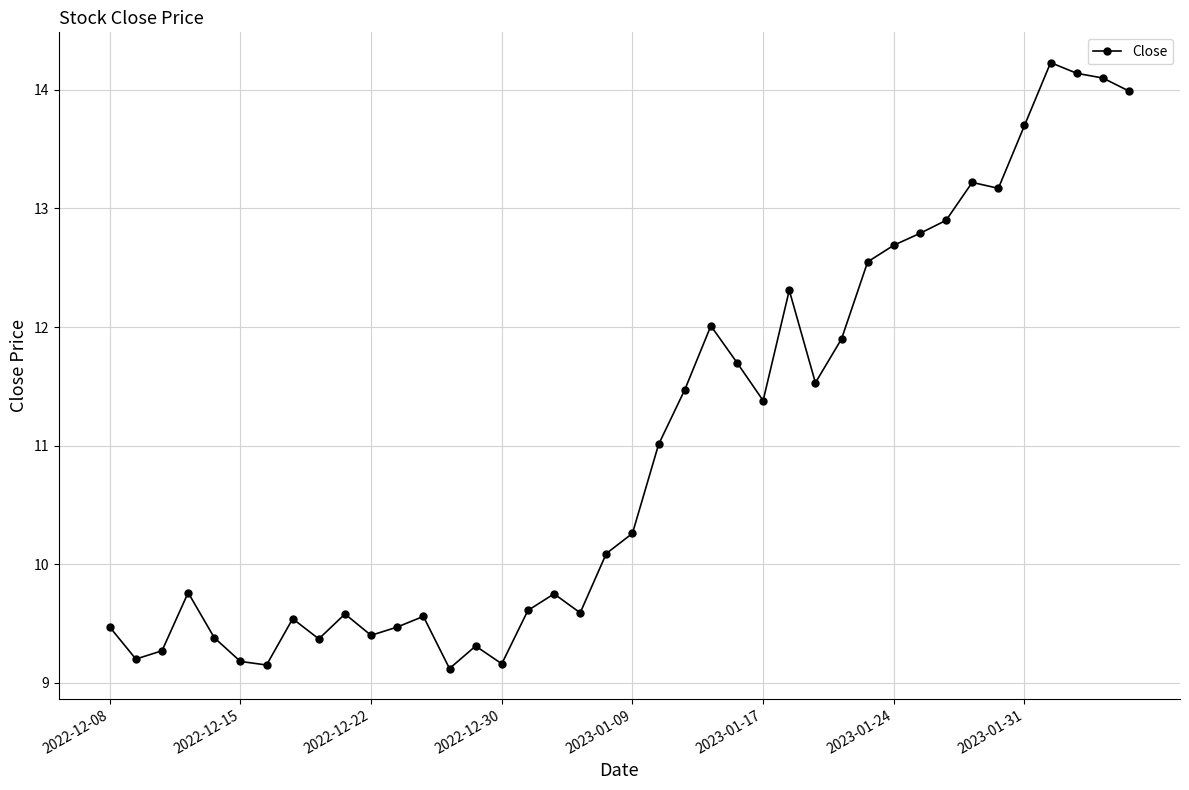

What is the value of the 14th point from the left?

9.1